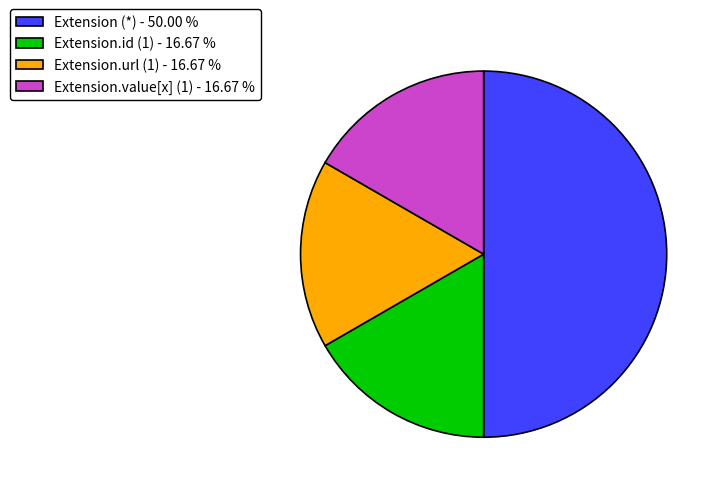

Do Extension.id (1) - 16.67 % and Extension (*) - 50.00 % together represent more than half of the pie?

Yes